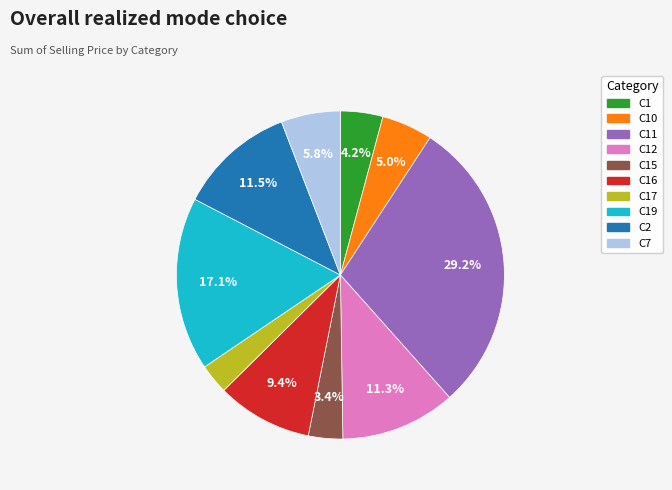

Do C7 and C19 together represent more than half of the pie?

No